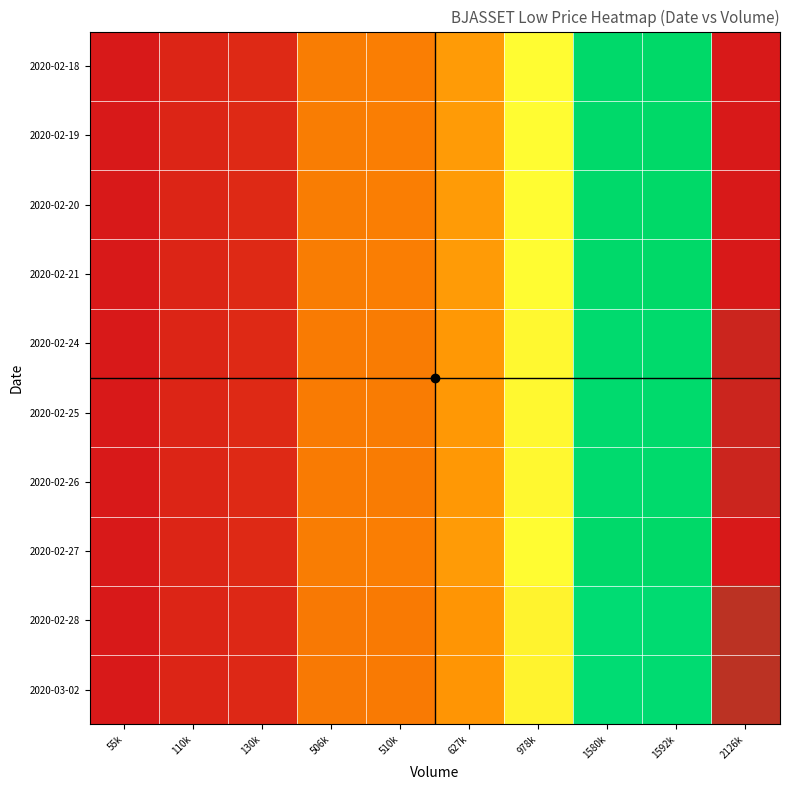

Reading right to left, list all the values displayed in this chart.

2020-02-18: 2126k=0.3	1592k=0.2	1580k=0.2	978k=0.1	627k=0.1	510k=0.1	506k=0.1	130k=0.0	110k=0.0	55k=0.0
2020-02-19: 2126k=0.3	1592k=0.2	1580k=0.2	978k=0.1	627k=0.1	510k=0.1	506k=0.1	130k=0.0	110k=0.0	55k=0.0
2020-02-20: 2126k=0.3	1592k=0.2	1580k=0.2	978k=0.1	627k=0.1	510k=0.1	506k=0.1	130k=0.0	110k=0.0	55k=0.0
2020-02-21: 2126k=0.3	1592k=0.2	1580k=0.2	978k=0.1	627k=0.1	510k=0.1	506k=0.1	130k=0.0	110k=0.0	55k=0.0
2020-02-24: 2126k=0.3	1592k=0.2	1580k=0.2	978k=0.1	627k=0.1	510k=0.1	506k=0.1	130k=0.0	110k=0.0	55k=0.0
2020-02-25: 2126k=0.3	1592k=0.2	1580k=0.2	978k=0.1	627k=0.1	510k=0.1	506k=0.1	130k=0.0	110k=0.0	55k=0.0
2020-02-26: 2126k=0.3	1592k=0.2	1580k=0.2	978k=0.1	627k=0.1	510k=0.1	506k=0.1	130k=0.0	110k=0.0	55k=0.0
2020-02-27: 2126k=0.3	1592k=0.2	1580k=0.2	978k=0.1	627k=0.1	510k=0.1	506k=0.1	130k=0.0	110k=0.0	55k=0.0
2020-02-28: 2126k=0.3	1592k=0.2	1580k=0.2	978k=0.1	627k=0.1	510k=0.1	506k=0.1	130k=0.0	110k=0.0	55k=0.0
2020-03-02: 2126k=0.3	1592k=0.2	1580k=0.2	978k=0.1	627k=0.1	510k=0.1	506k=0.1	130k=0.0	110k=0.0	55k=0.0